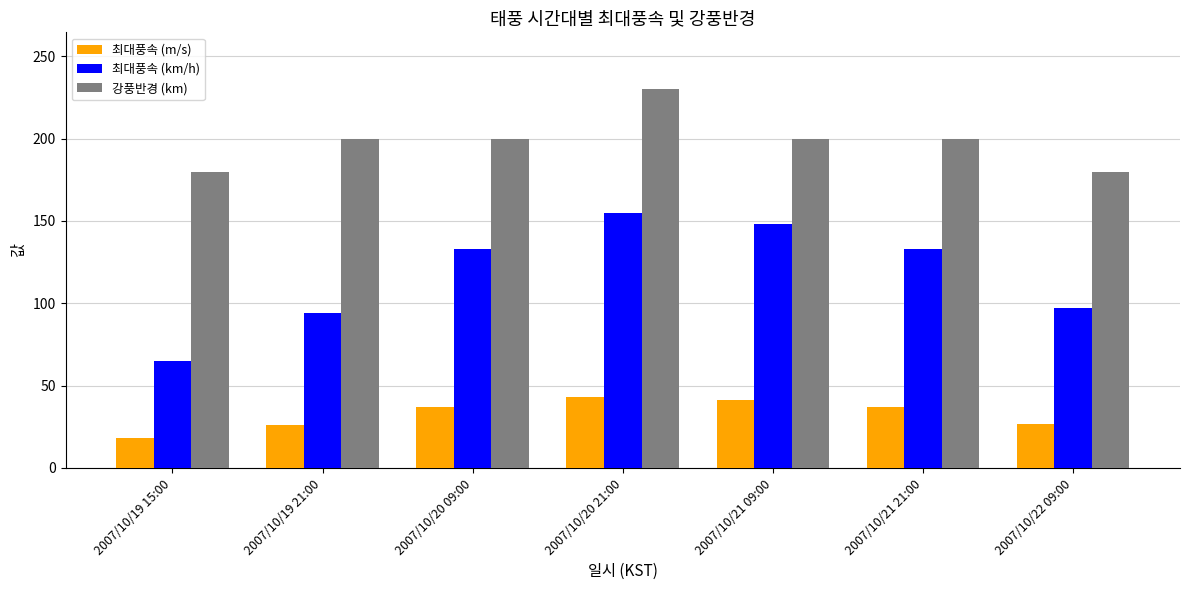

Is it true that 강풍반경 (km) equals 278 at 2007/10/20 09:00?

False